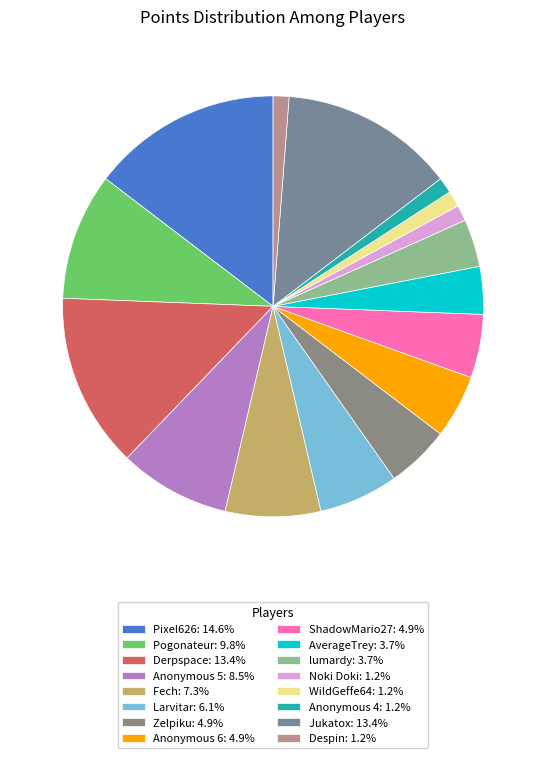

To the nearest percent, what is the difference between the largest and smallest slice percentages?

13%